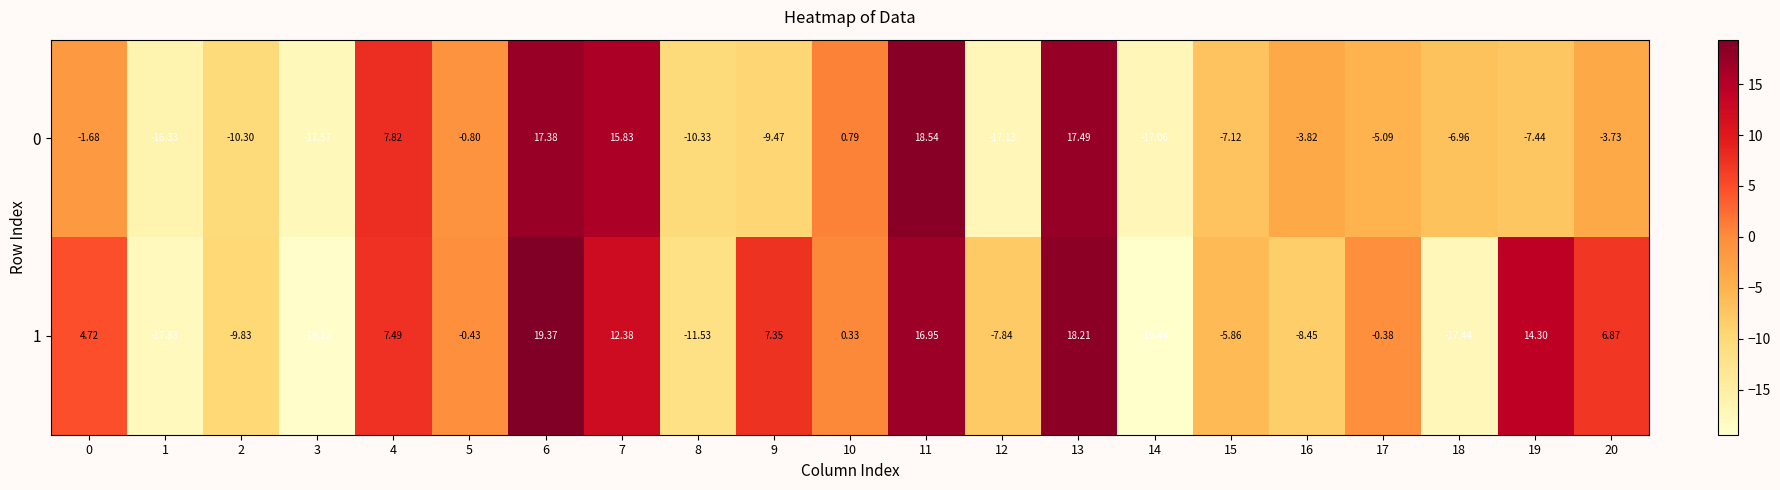

Is the value of 0 at 11 greater than the value of 1 at 12?

Yes